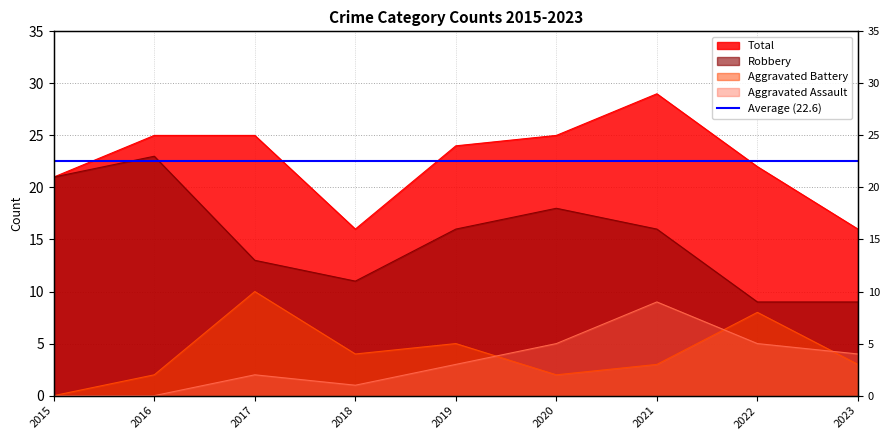

What is the average value of the Aggravated Battery series?

4